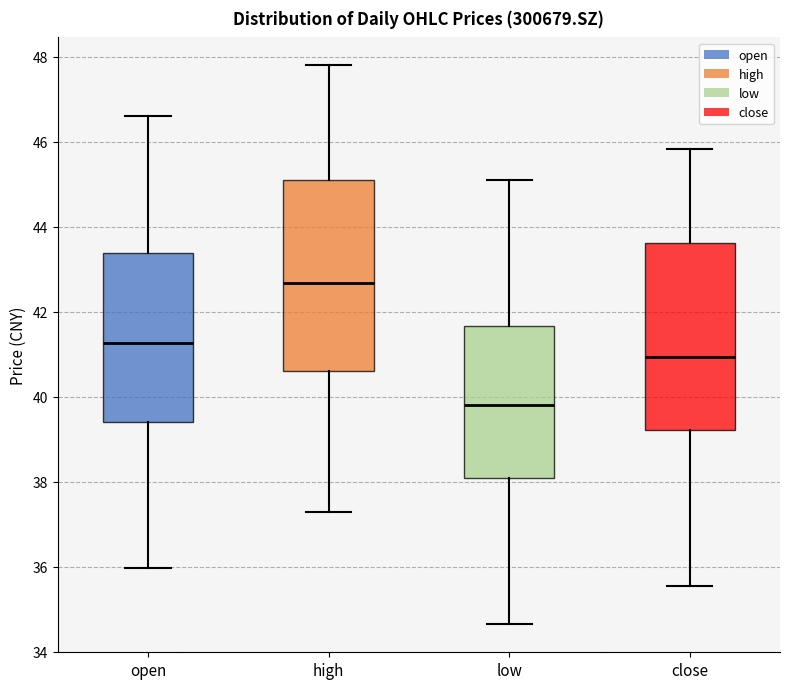

Reading left to right, transcribe this box plot: for each box, give where its median line is, the range the box spans, and where its two whiskers end, as read against the y-axis. The values are not printed on the chart, so give them approximately, as read against the axis.

open: median 41.2, box 39.4 to 43.4, whiskers 36.0 to 46.6
high: median 42.6, box 40.6 to 45.2, whiskers 37.2 to 47.8
low: median 39.8, box 38.0 to 41.6, whiskers 34.6 to 45.2
close: median 41.0, box 39.2 to 43.6, whiskers 35.6 to 45.8